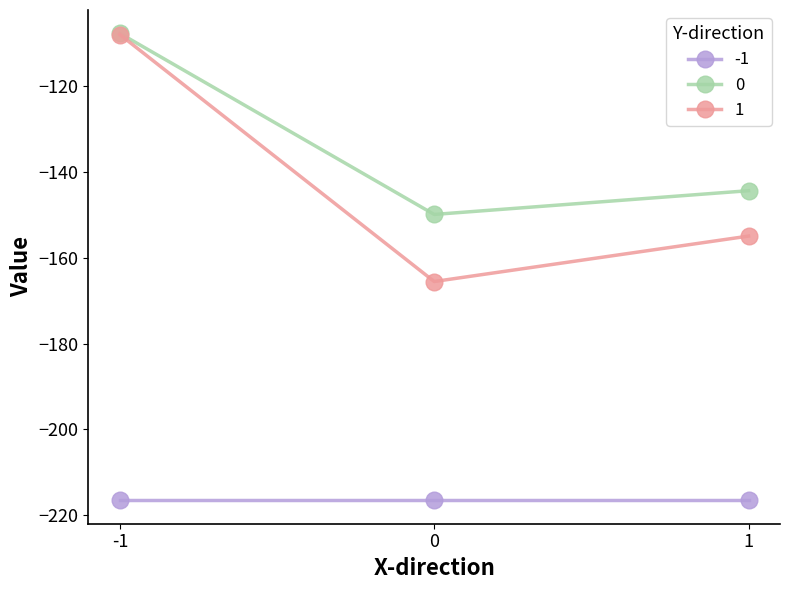

Reading left to right, what are all the values shown in this chart?

-1: -216.6	-216.6	-216.6
0: -107.6	-149.9	-144.3
1: -107.9	-165.5	-154.9